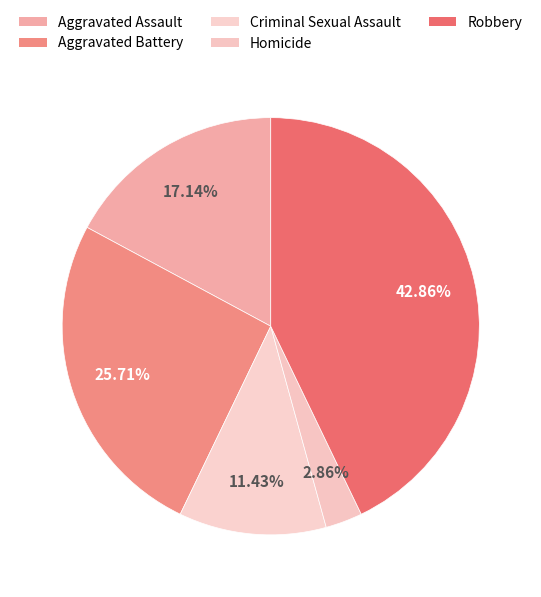

Between Aggravated Battery and Robbery, which is larger?

Robbery